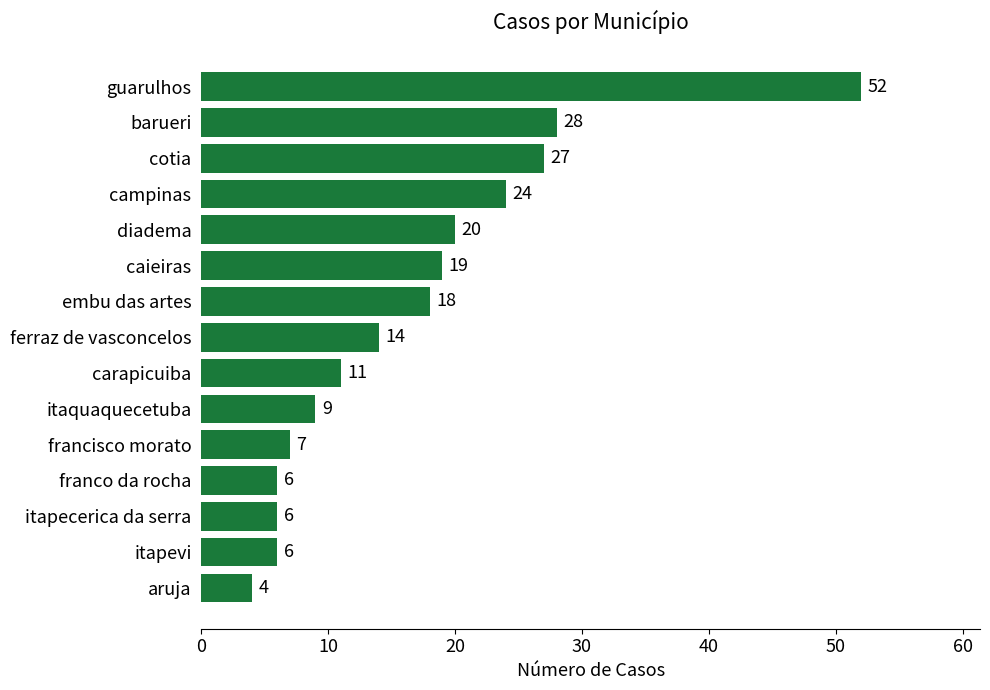

Reading bottom to top, transcribe all the data shown in this chart.

aruja=4	itapevi=6	itapecerica da serra=6	franco da rocha=6	francisco morato=7	itaquaquecetuba=9	carapicuiba=11	ferraz de vasconcelos=14	embu das artes=18	caieiras=19	diadema=20	campinas=24	cotia=27	barueri=28	guarulhos=52